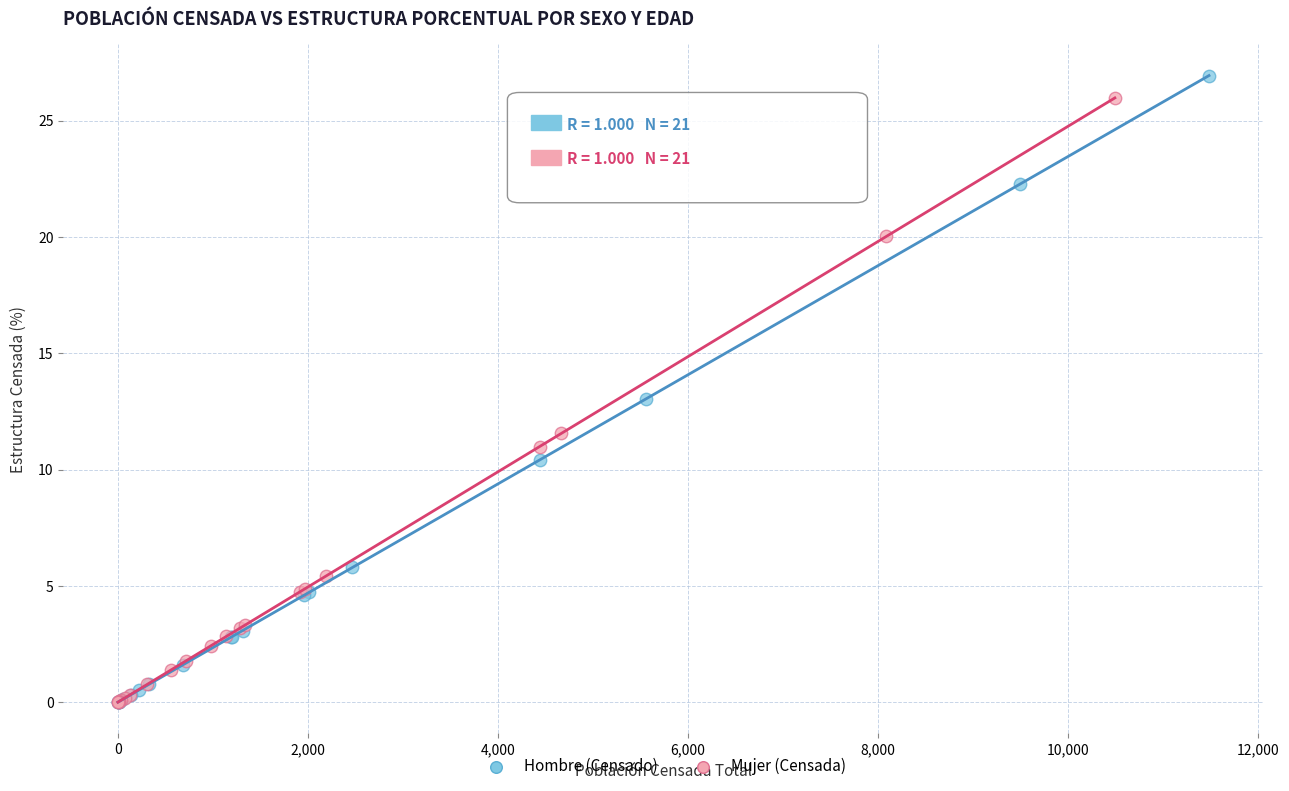

Which series has the widest spread of Y values?

Hombre (Censado)